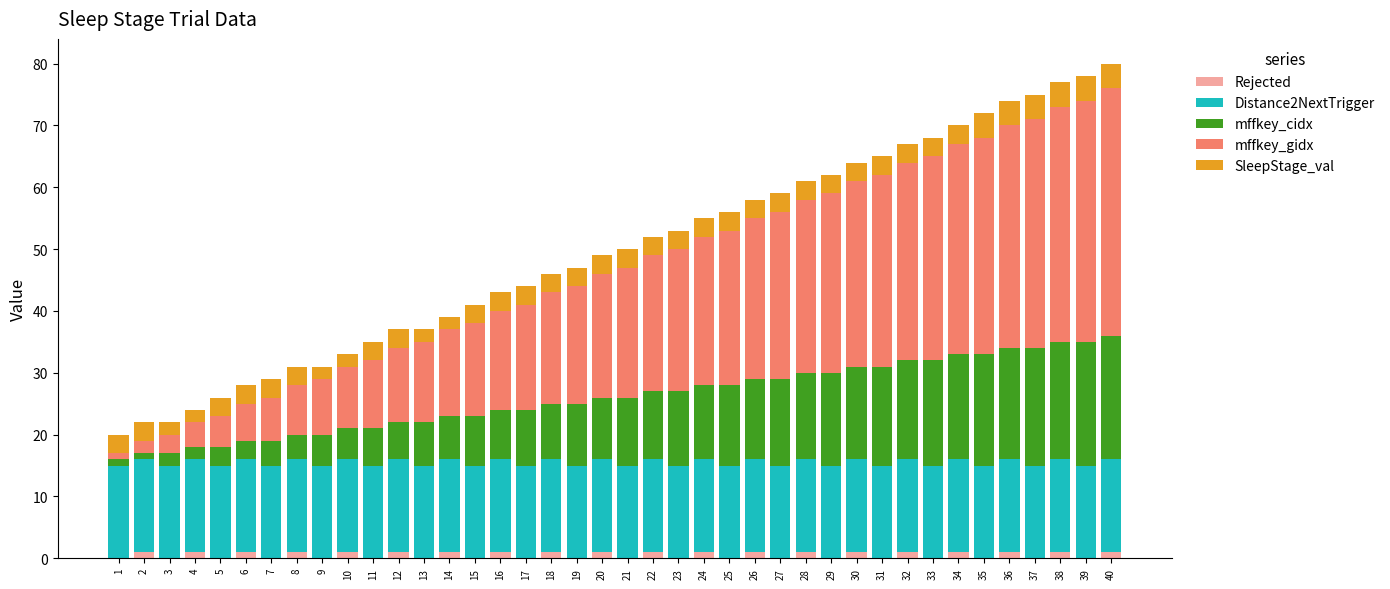

What is the total value across all series at 28?

61